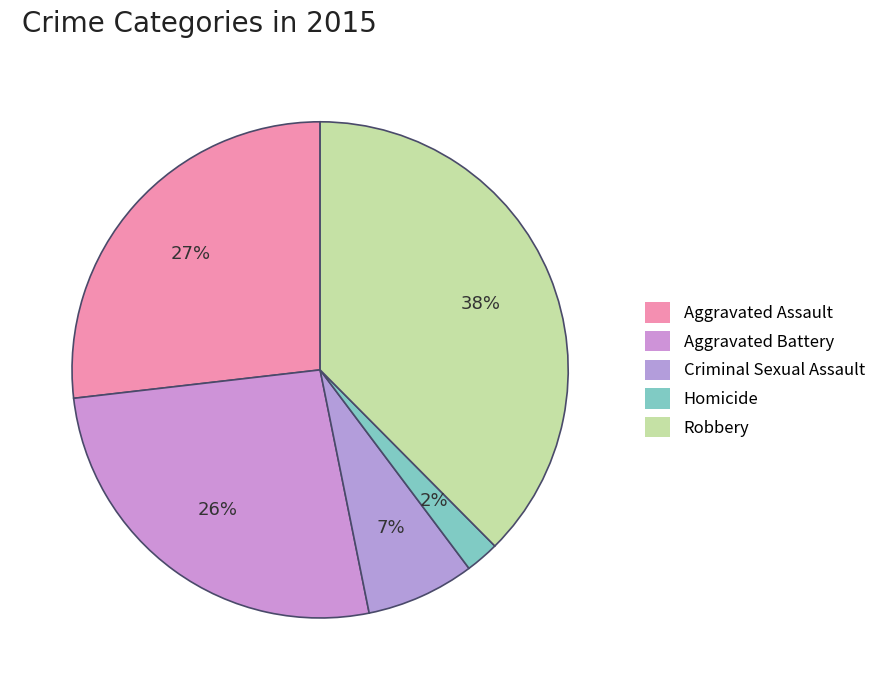

How many segments does this pie chart have?

5